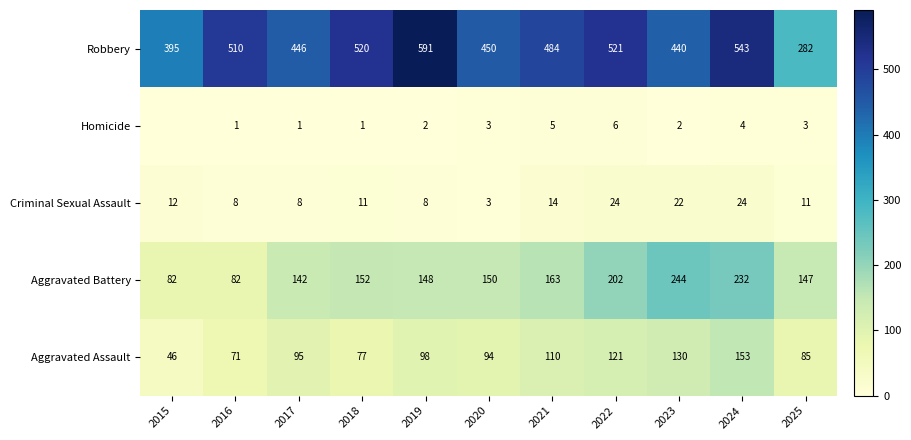

The value of Criminal Sexual Assault at 2019 is 8. True or false?

True